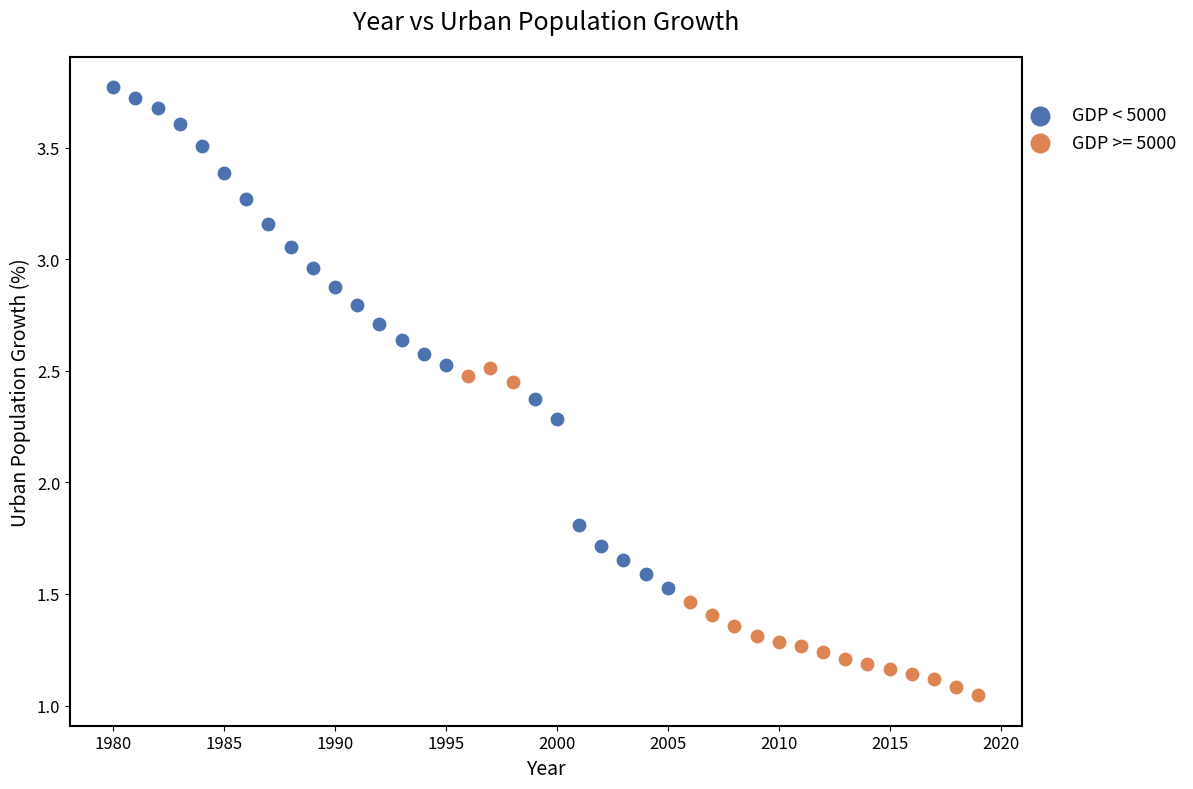

Which series reaches the minimum Y coordinate?

GDP >= 5000